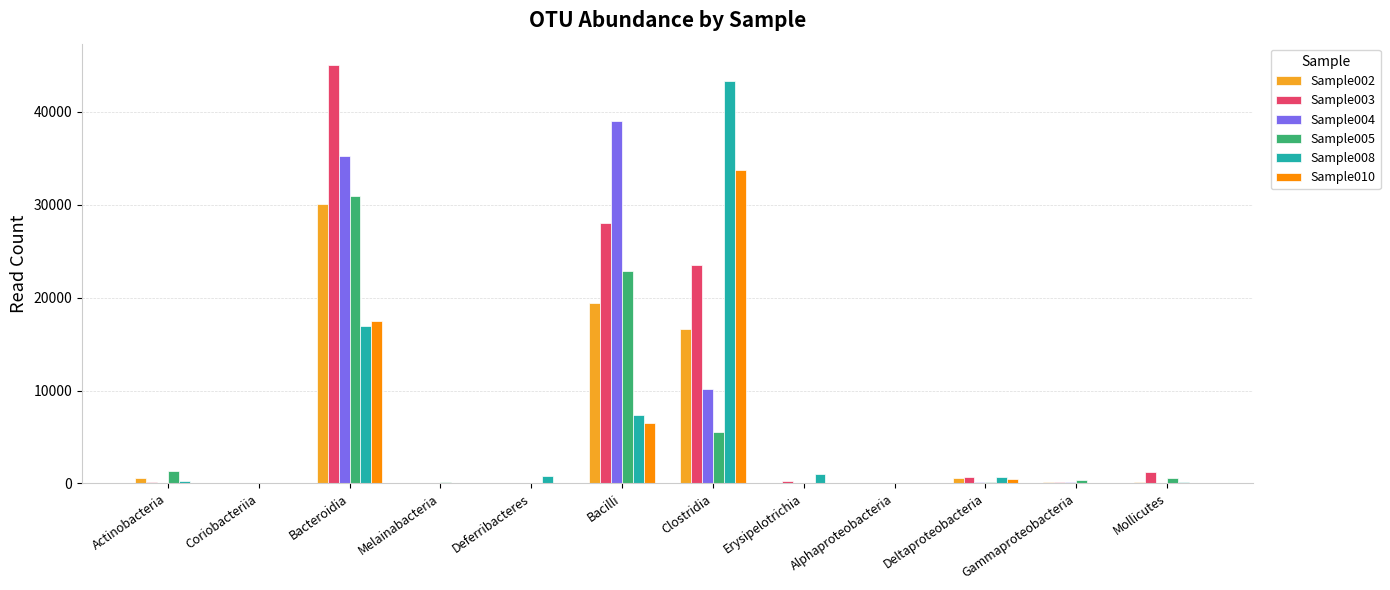

Which series has the largest range (max minus min)?

Sample003